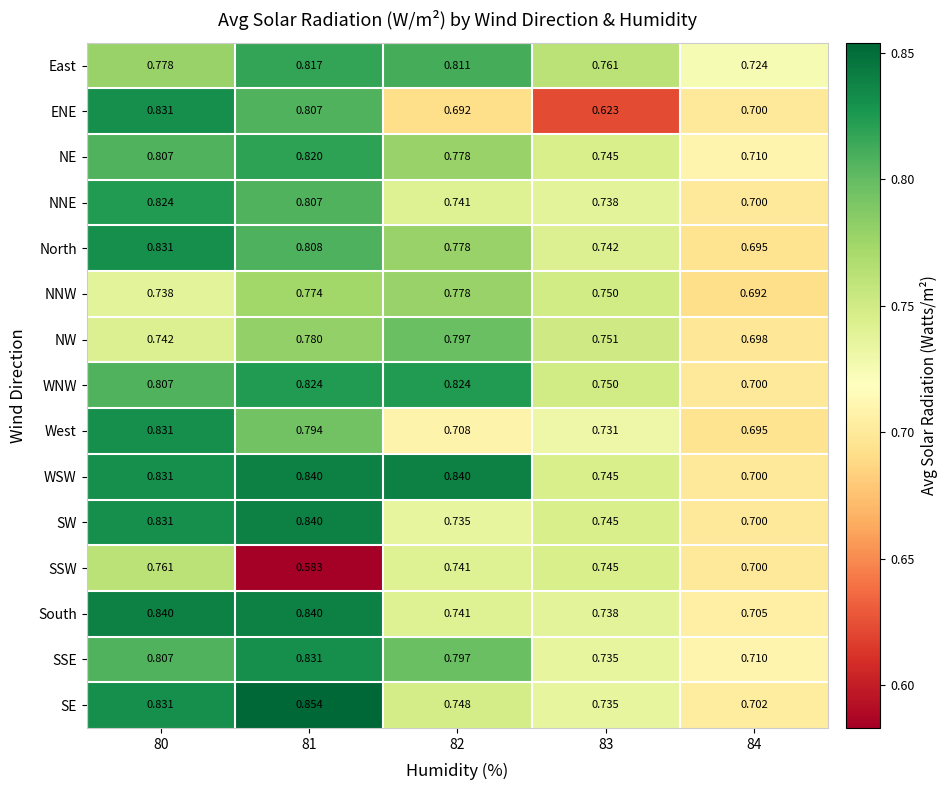

Which series has the widest spread of values?

ENE